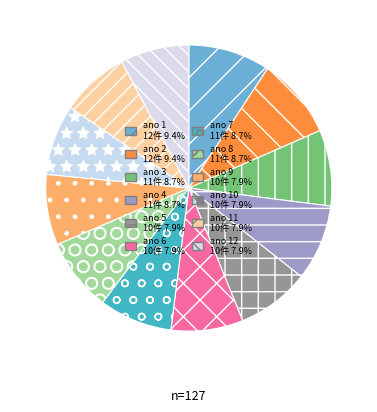

How many slices are in this pie chart?

12